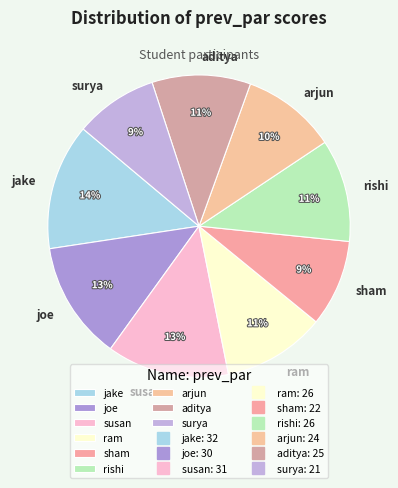

Does joe account for over 50% of the chart?

No